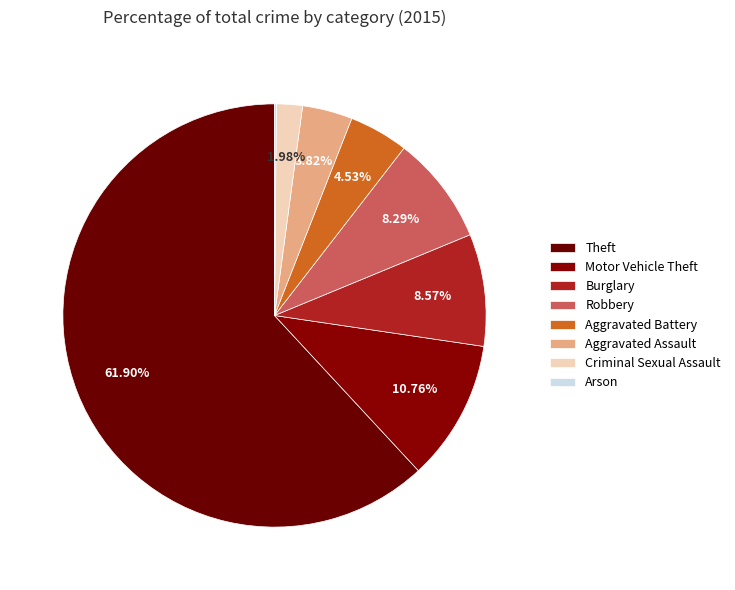

What is the smallest slice in the pie chart?

Arson